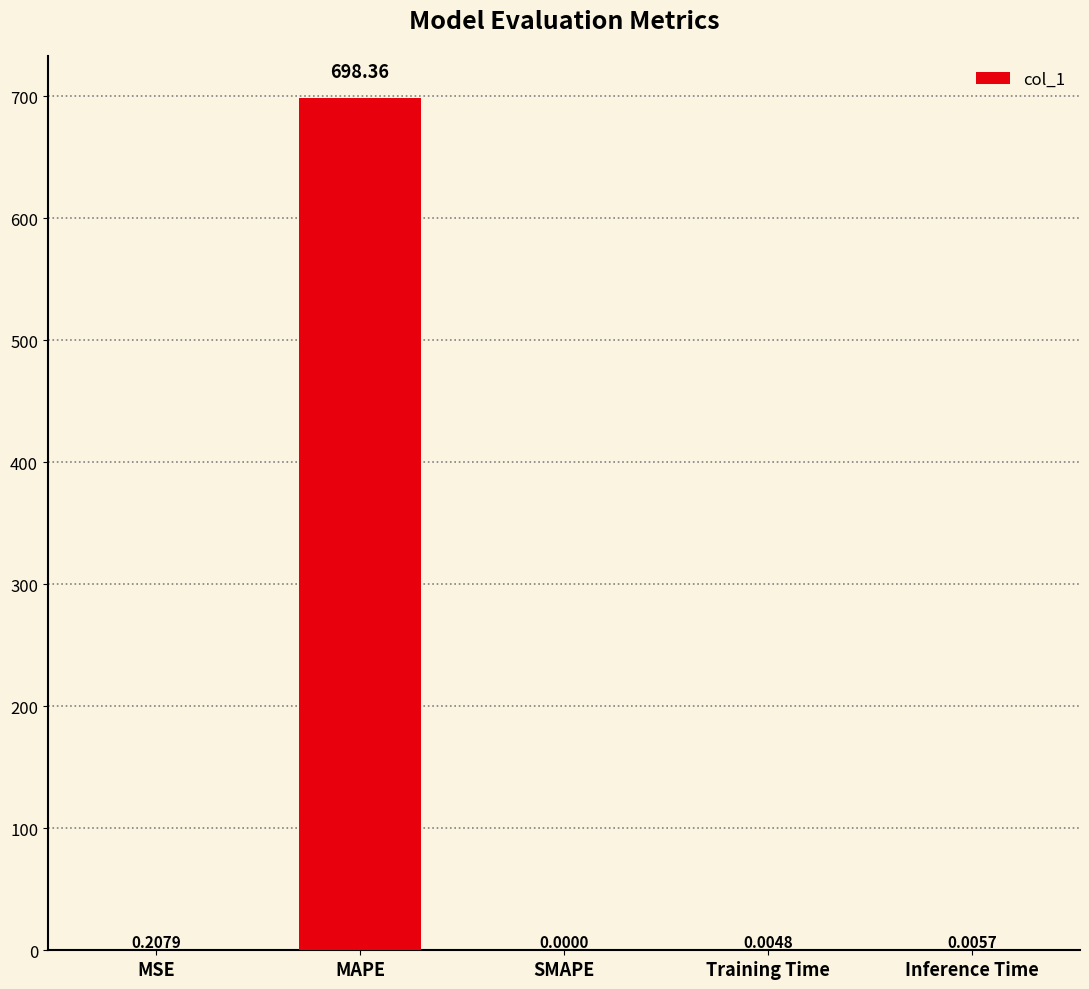

At which label is the value closest to 349?

MSE